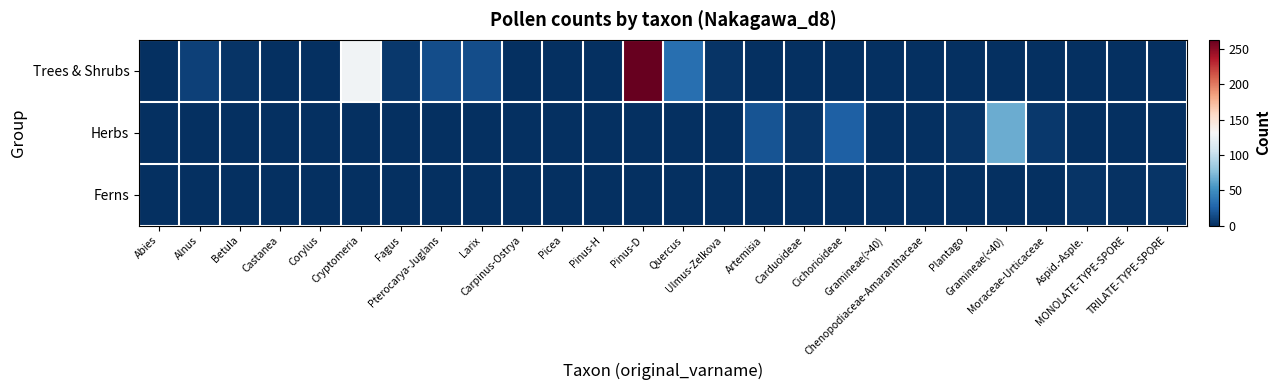

At which category is the sum across all series the highest?

Pinus-D